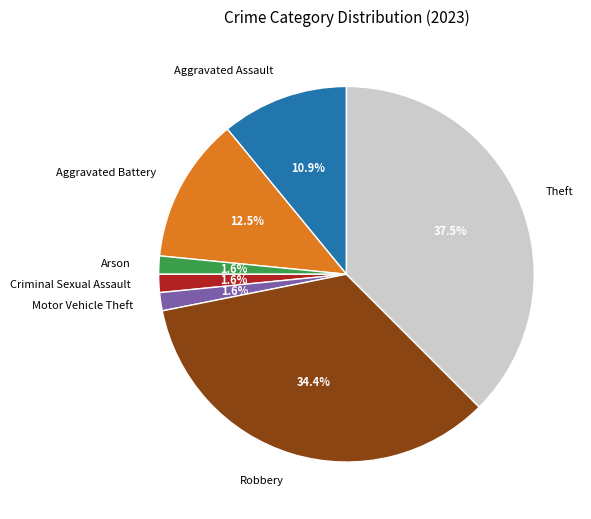

Does Arson represent more than half of the total?

No